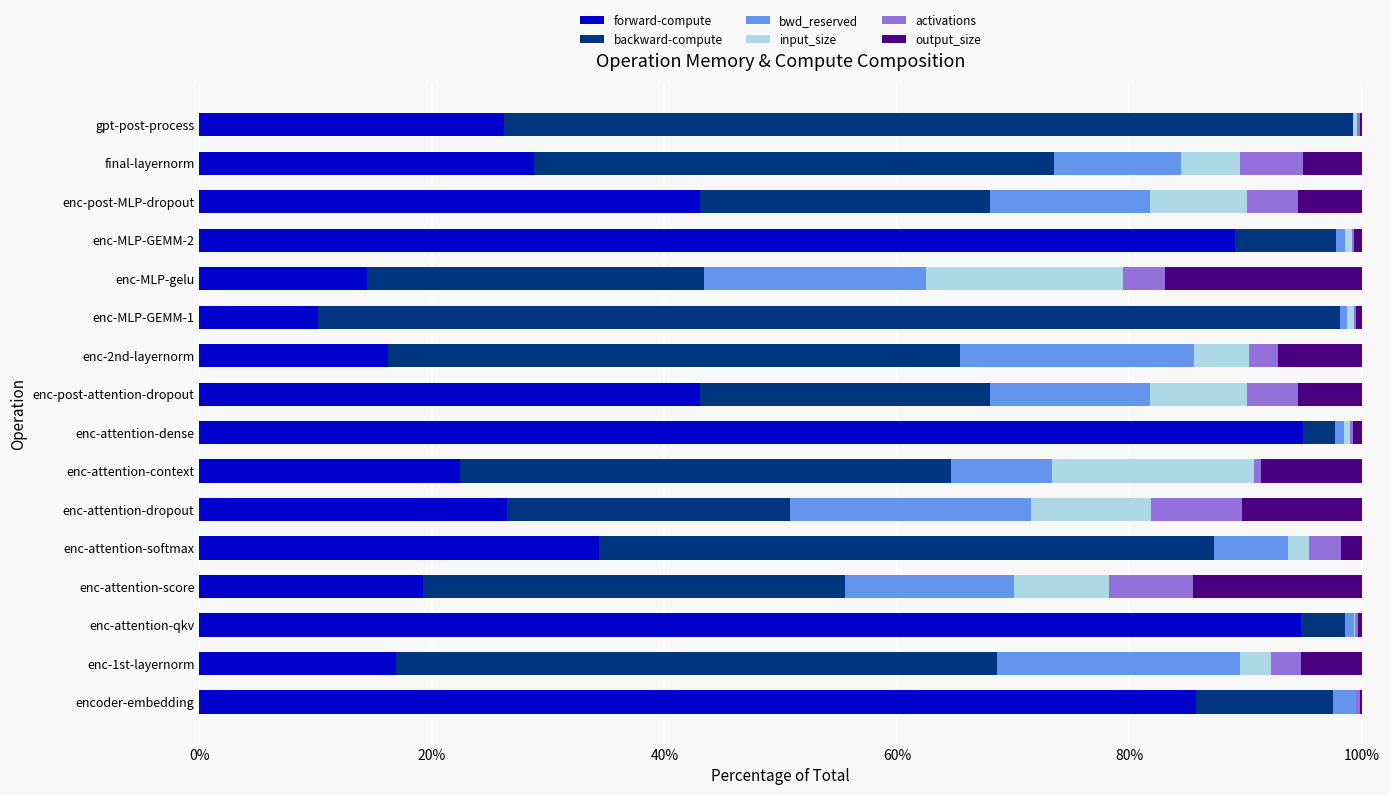

What is the maximum value for forward-compute?

95.0